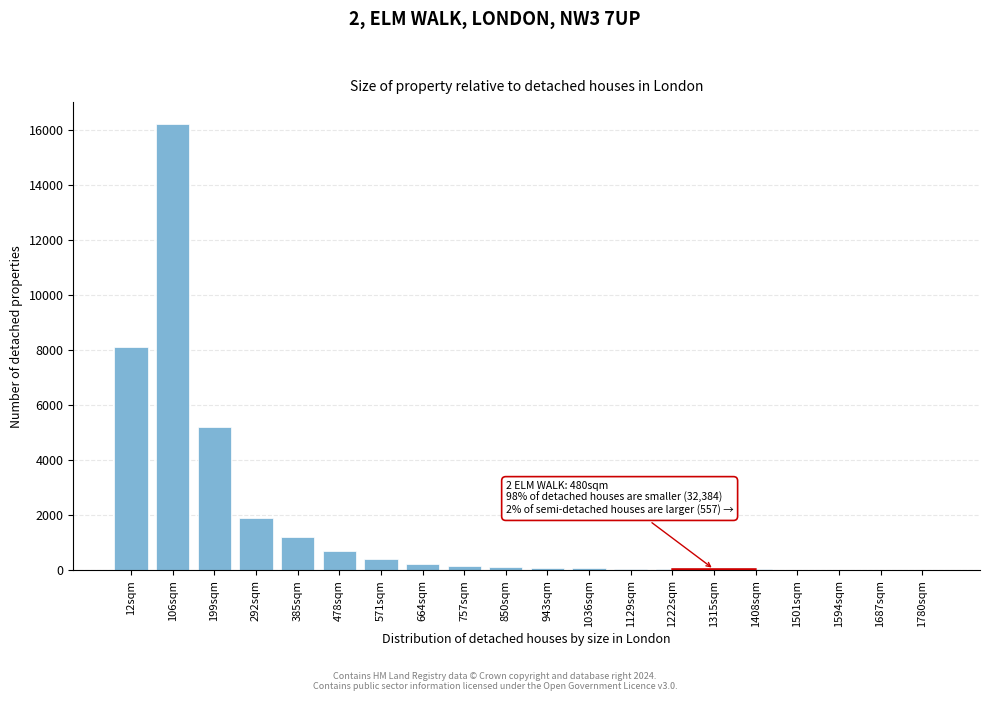

The chart shows a value of 55 at 1222sqm. True or false?

True